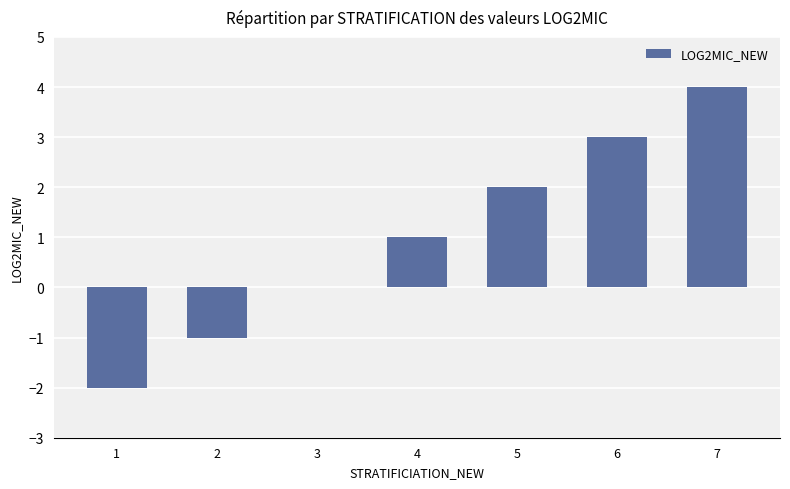

The value at 2 is 0. True or false?

False